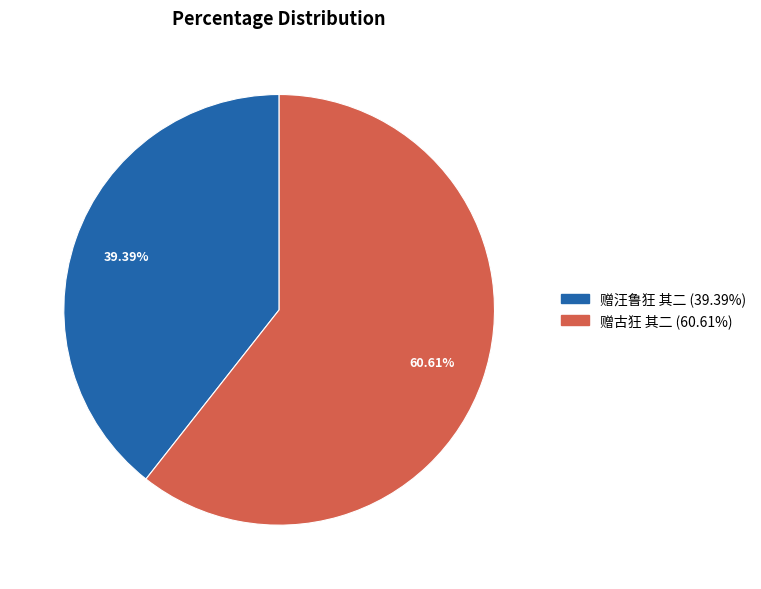

Does 赠汪鲁狂 其二 account for over 50% of the chart?

No